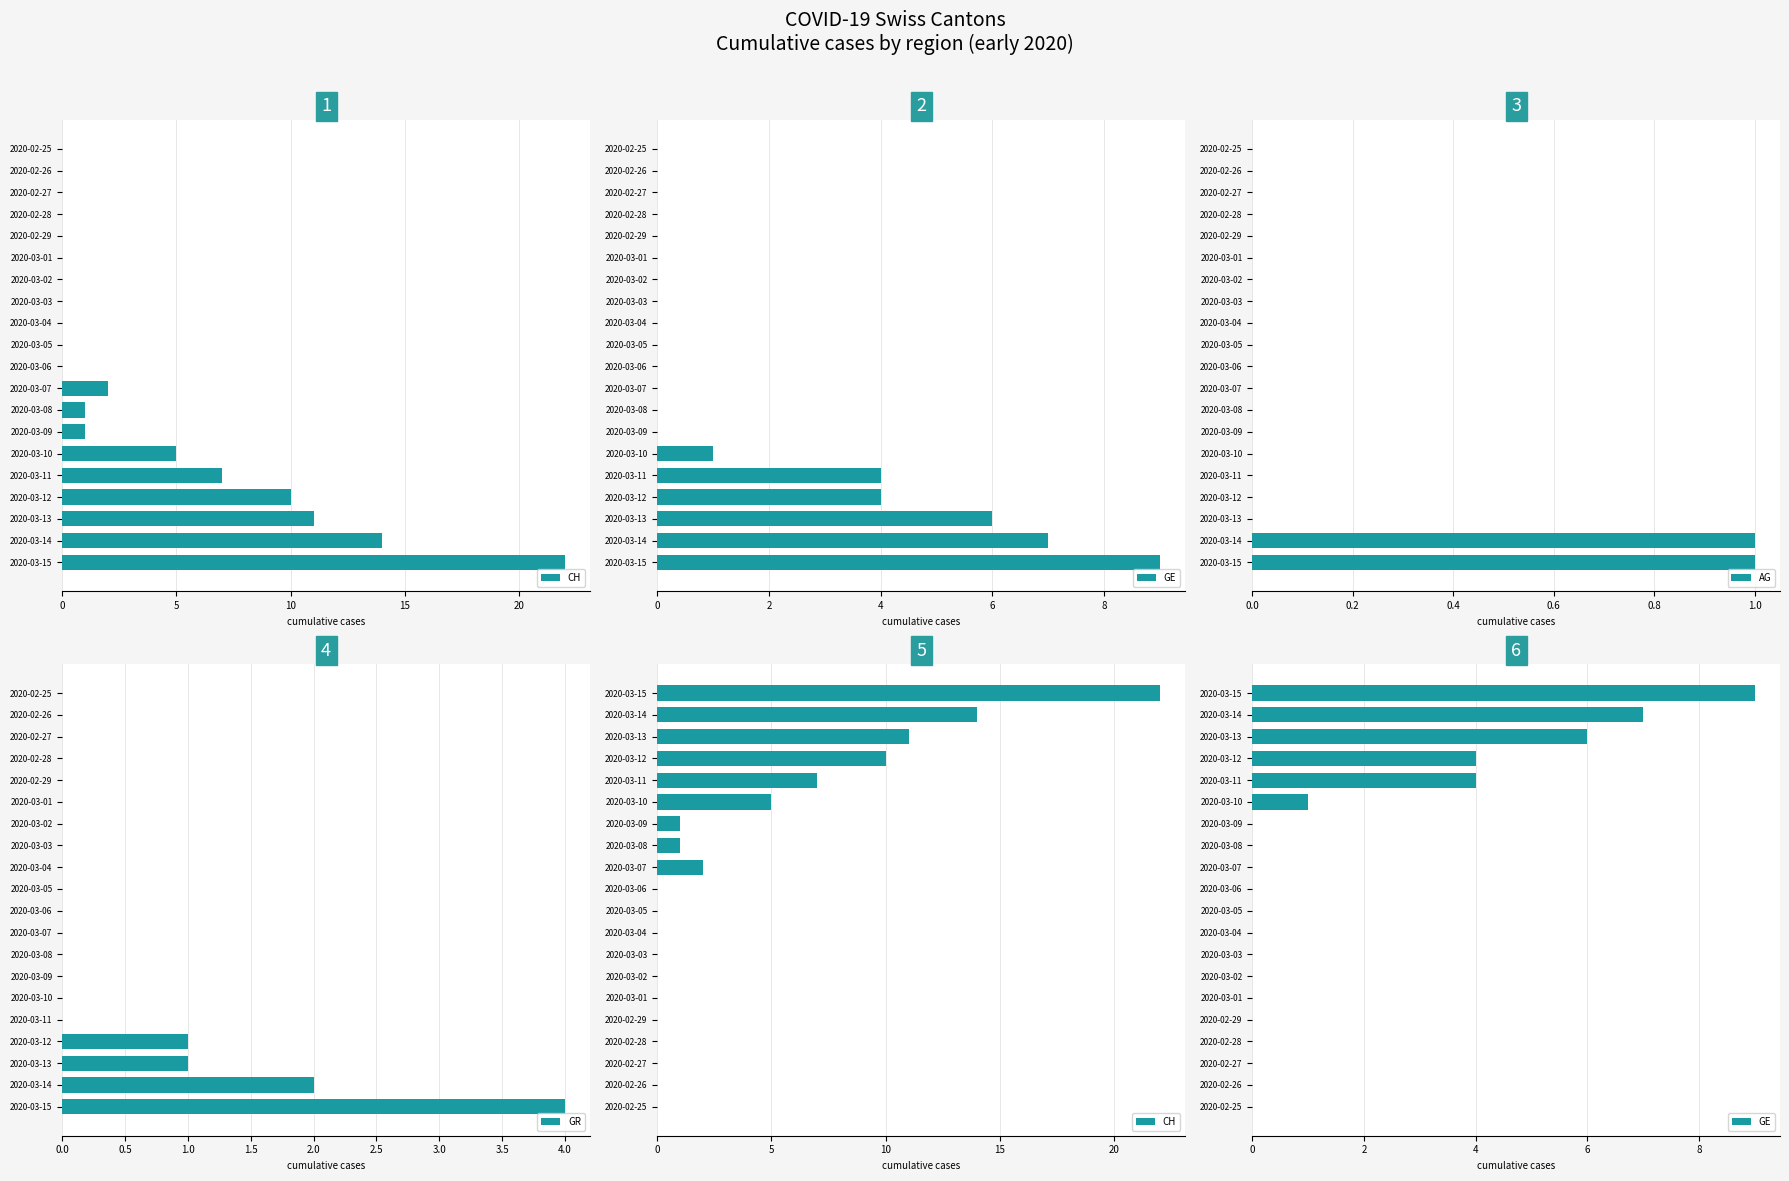

Which series has the widest spread of values?

CH